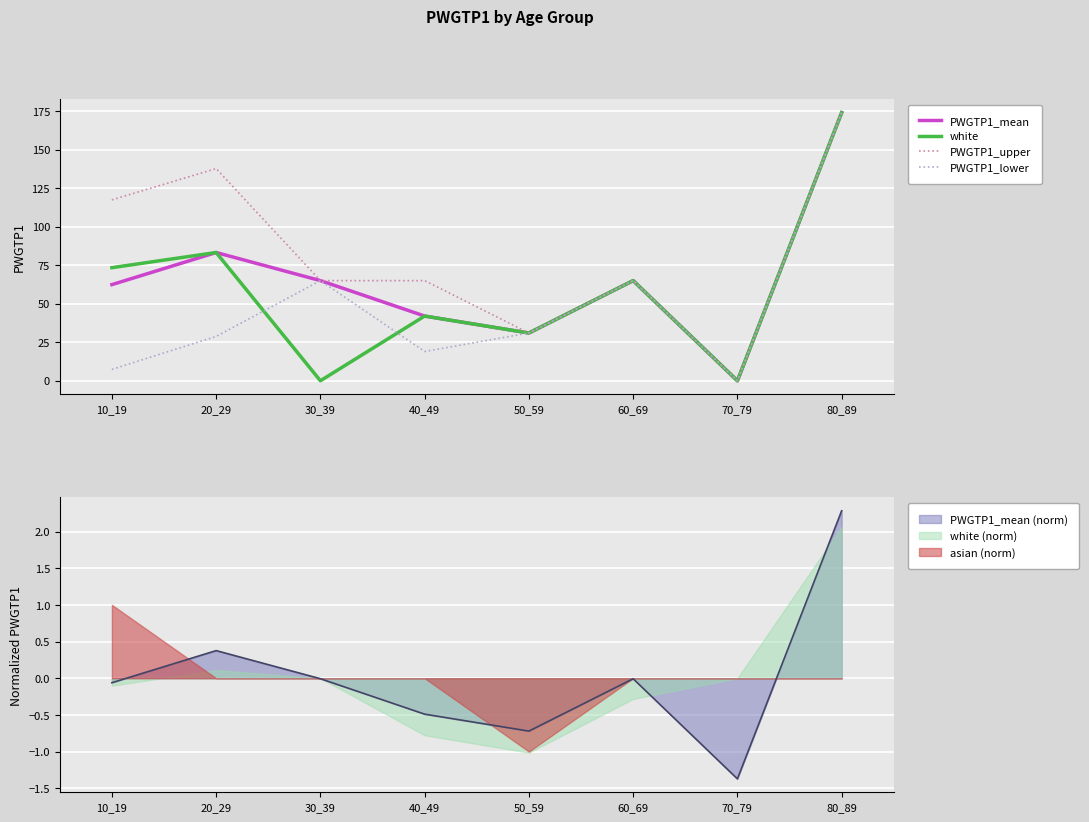

What is the sum of all white values?

468.6